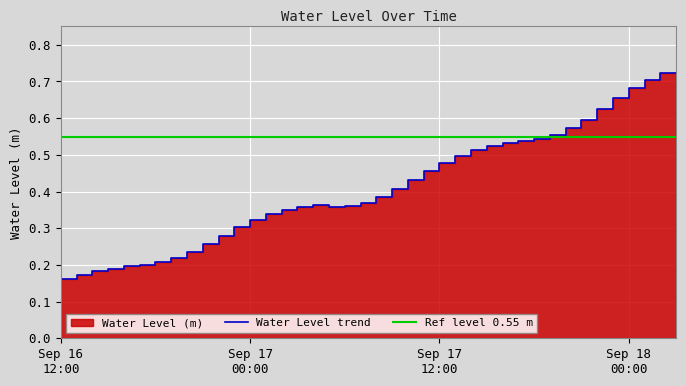

Which has a higher value, 2024-09-16 12:00 or 2024-09-17 17:00?

2024-09-17 17:00